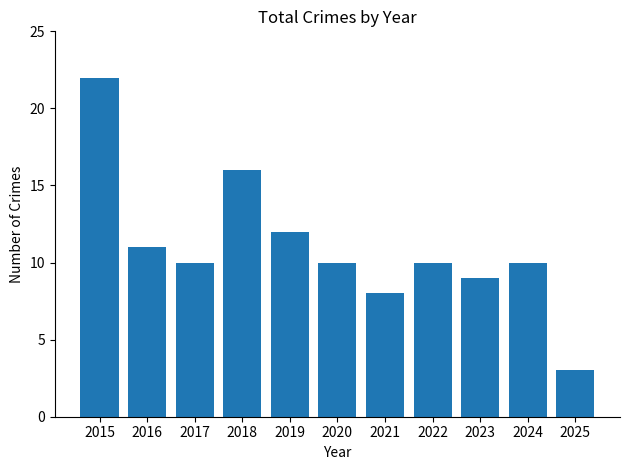

Count the number of data series in this chart.

1